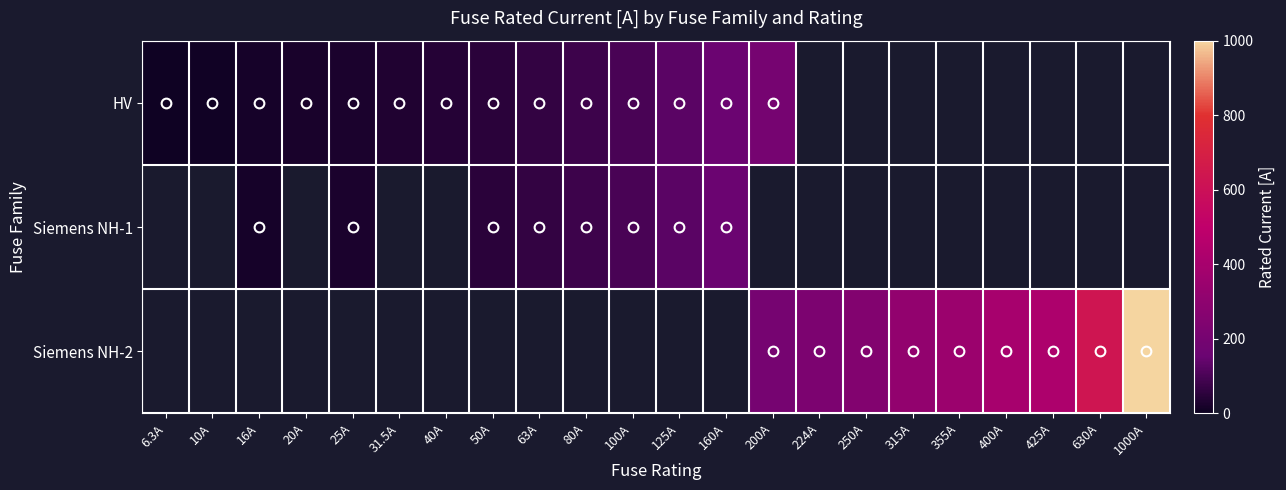

At which label does HV reach its minimum?

6.3A